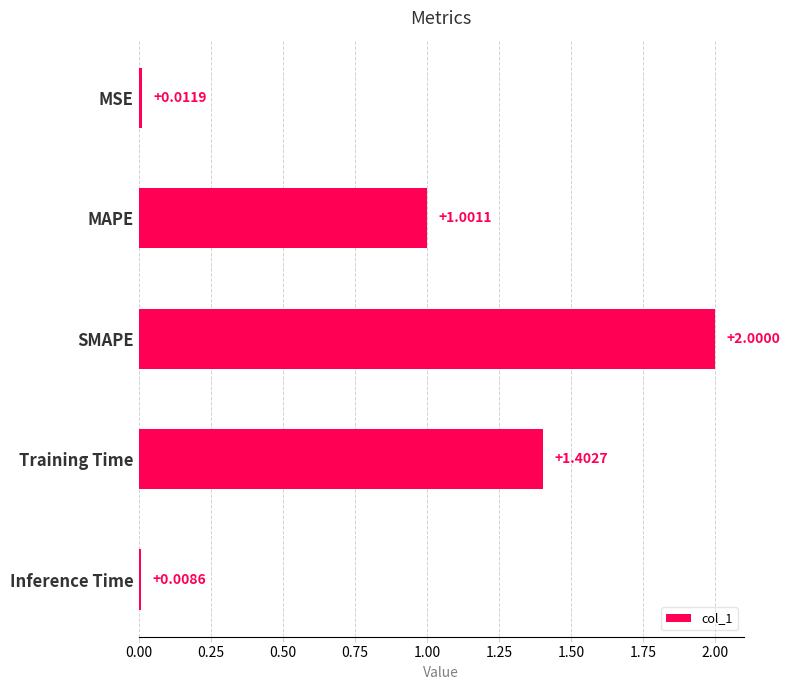

What is the label of the 1st bar from the bottom?

Inference Time